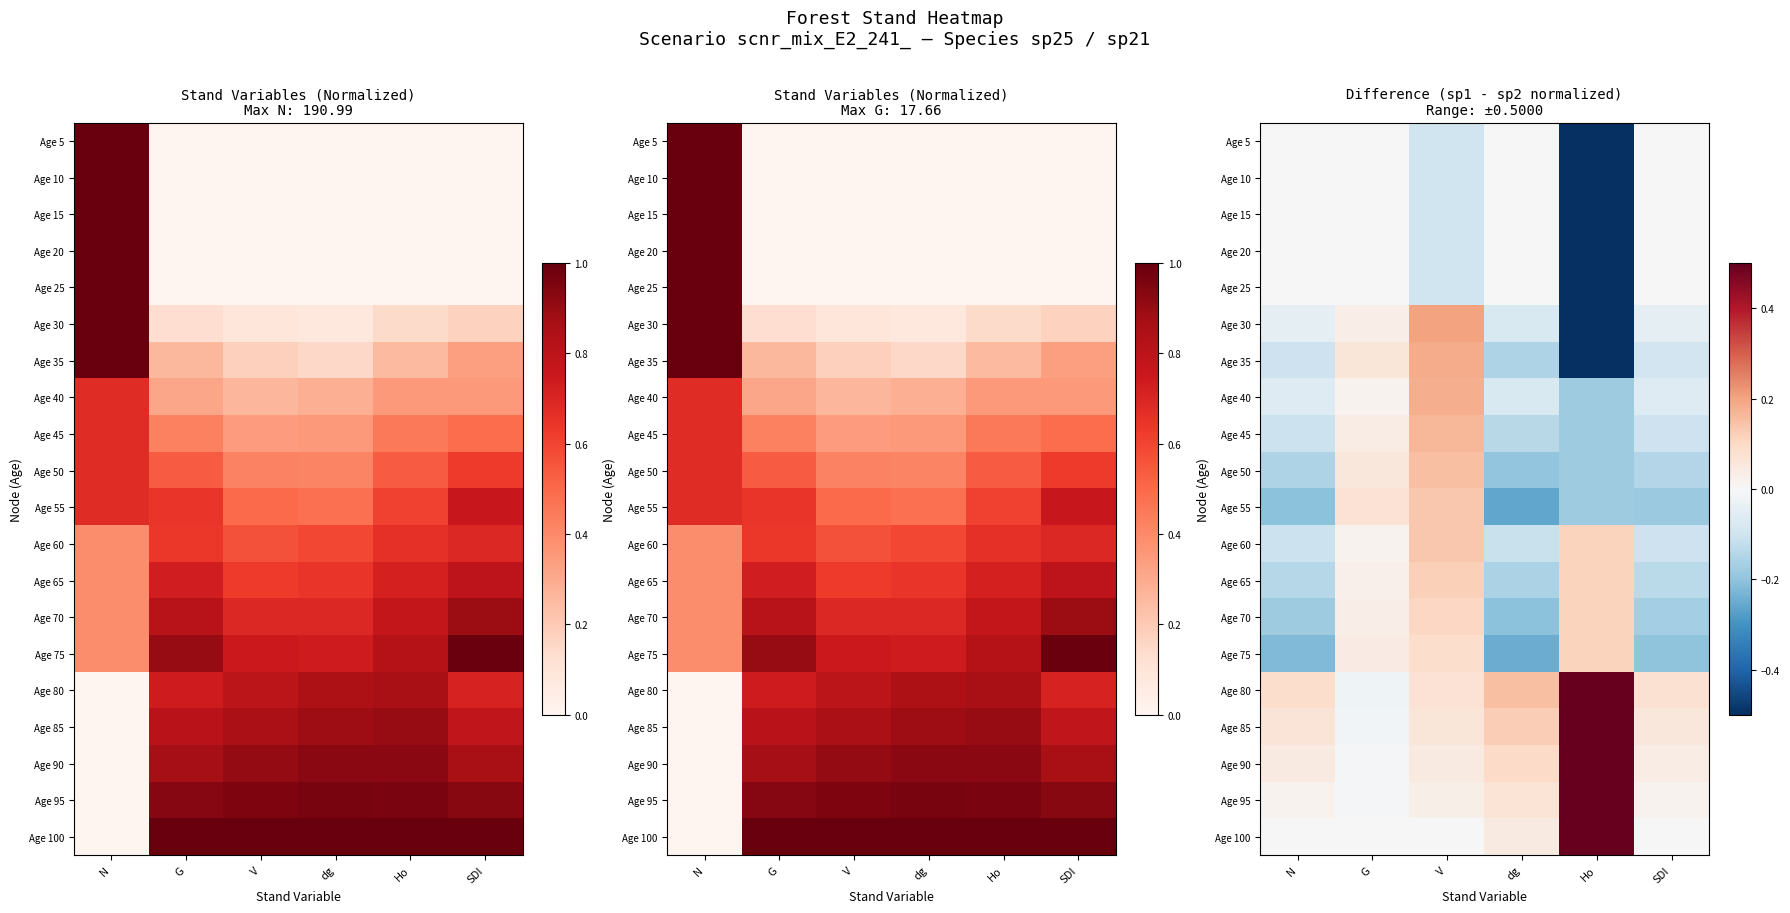

True or false: Age 50 has a value of 0.0 at G.

False